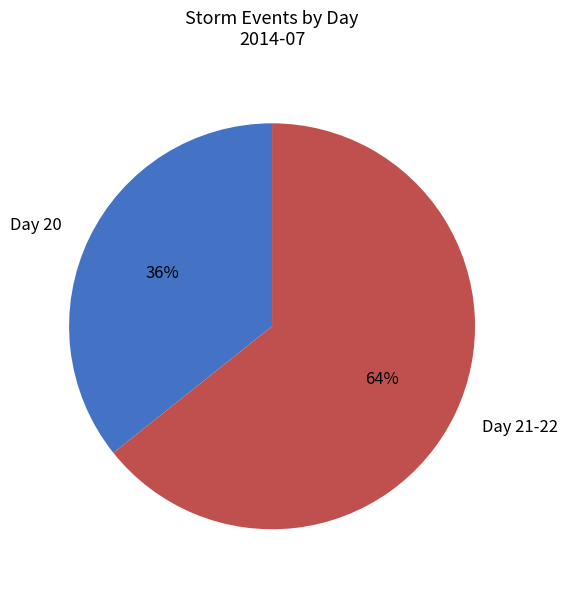

Which has a higher value, Day 21-22 or Day 20?

Day 21-22